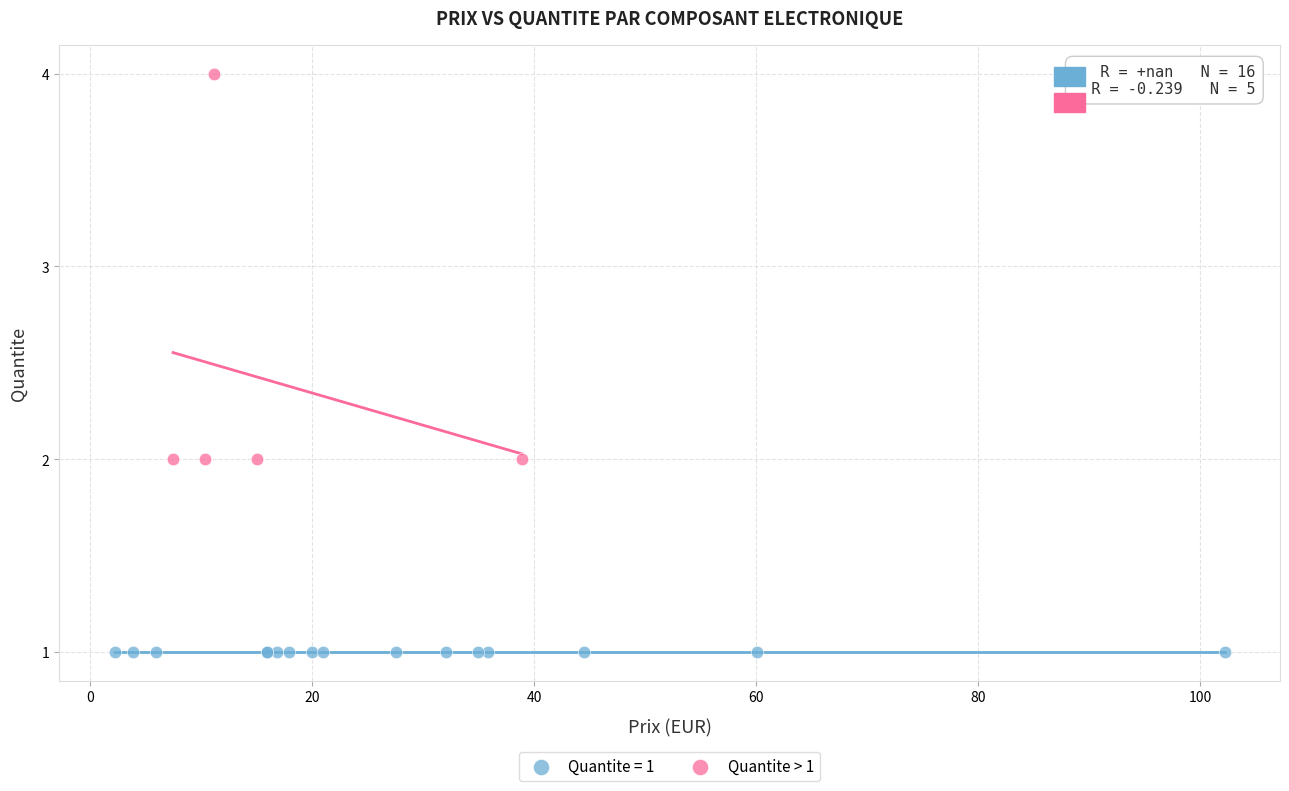

Which series contains the highest Y value?

Quantite > 1